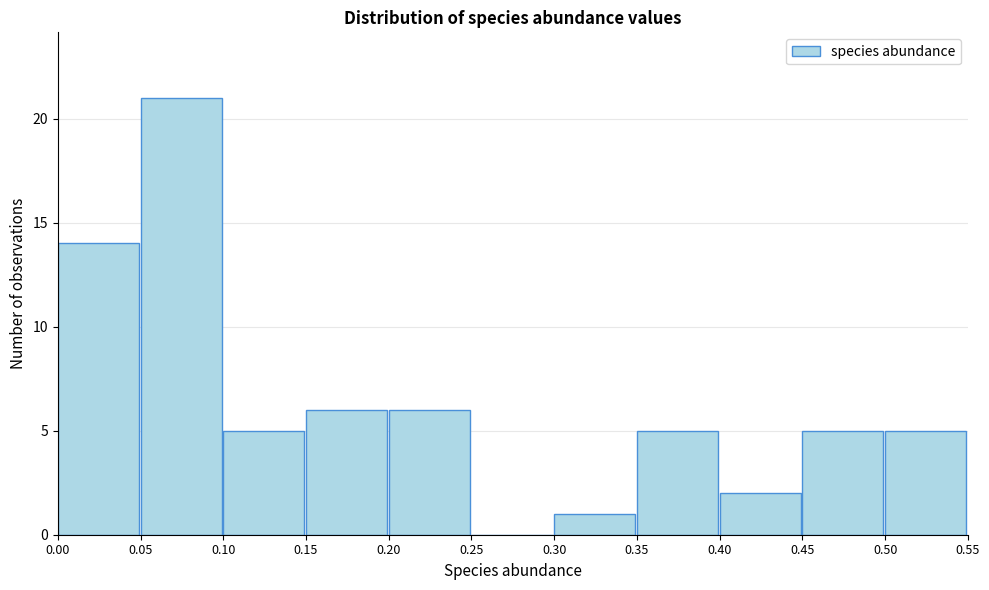

Reading left to right, list every bar in this chart as the range it spans on the x-axis followed by its height. The values are not printed on the chart, so give them approximately, as read against the axis.

0.00 to 0.05: 14
0.05 to 0.10: 21
0.10 to 0.15: 5
0.15 to 0.20: 6
0.20 to 0.25: 6
0.25 to 0.30: 0
0.30 to 0.35: 1
0.35 to 0.40: 5
0.40 to 0.45: 2
0.45 to 0.50: 5
0.50 to 0.55: 5